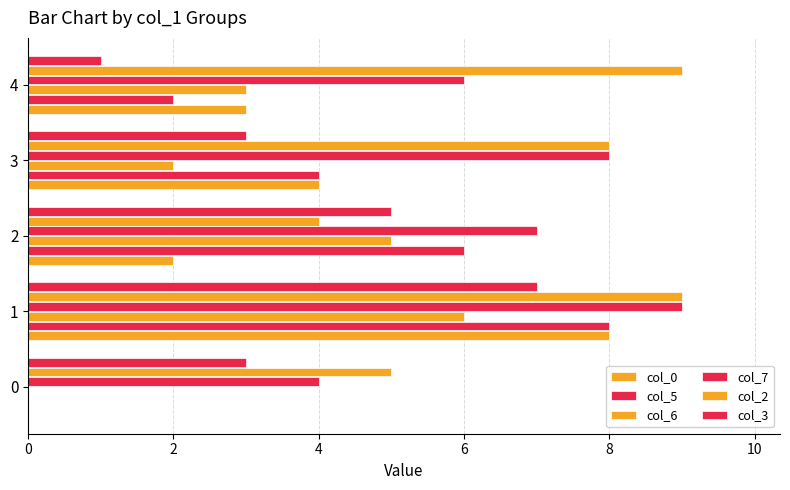

How many series are shown in this chart?

6